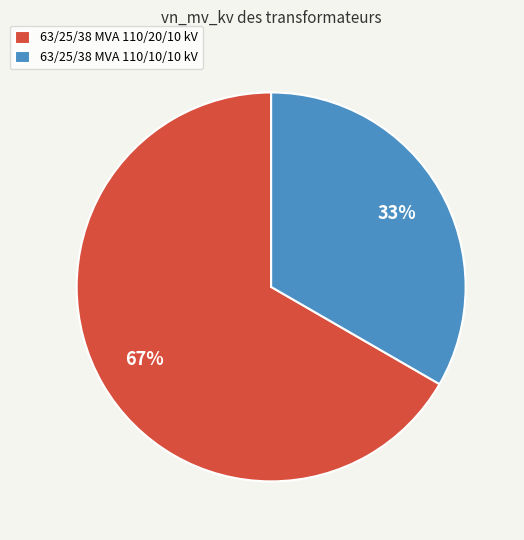

Count the number of slices in the pie.

2